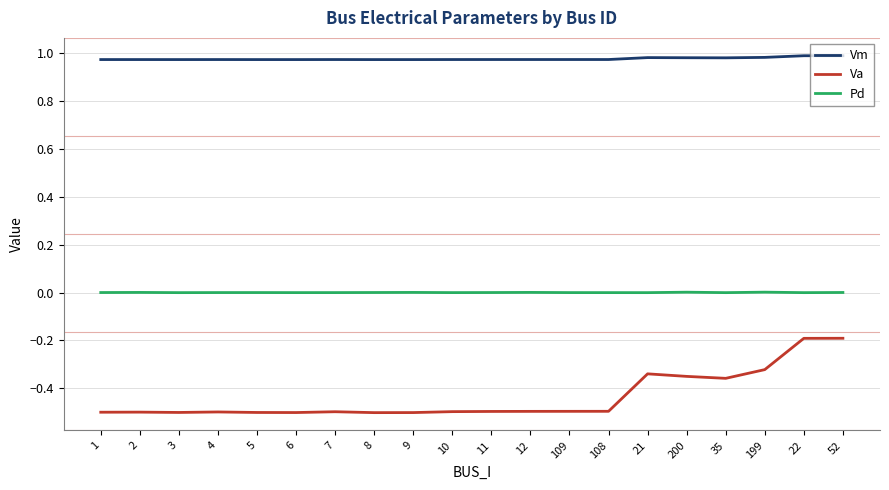

The value of Pd at 22 is 0.0. True or false?

True